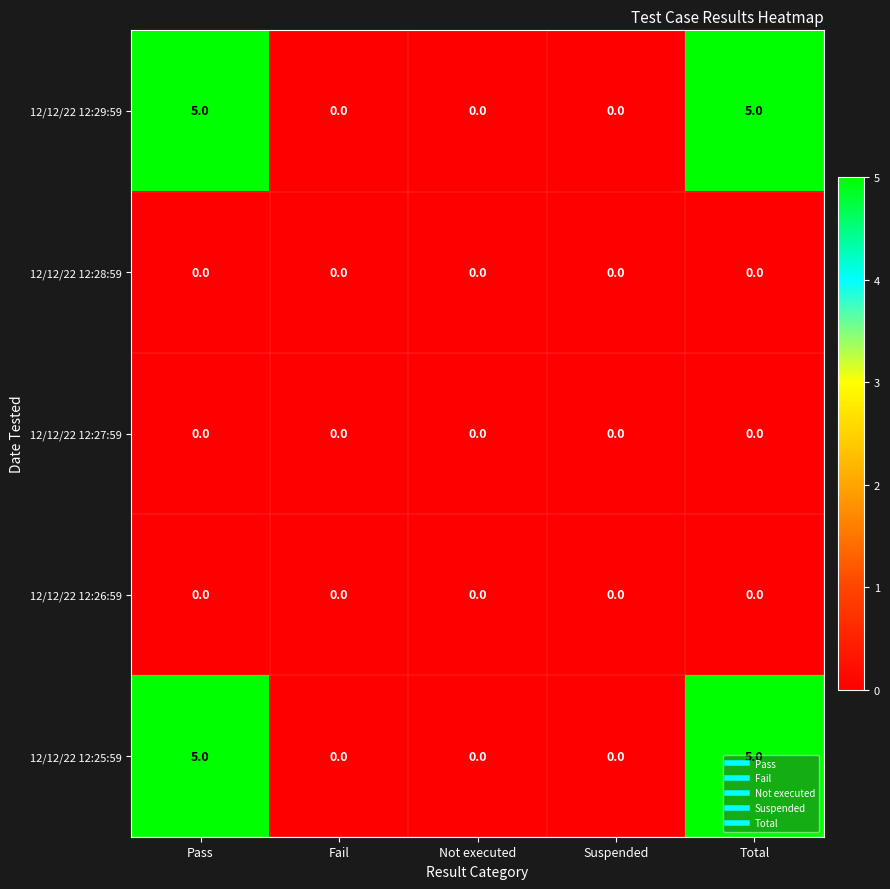

Read the 12/12/22 12:25:59 value at Total.

5